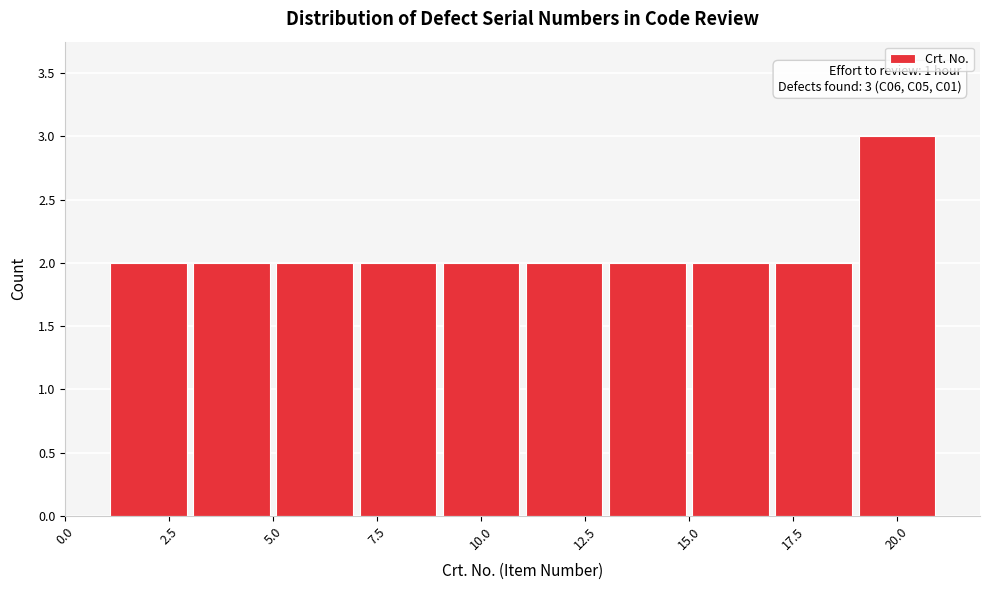

Over which range of the x-axis is the bar tallest?

19 to 21